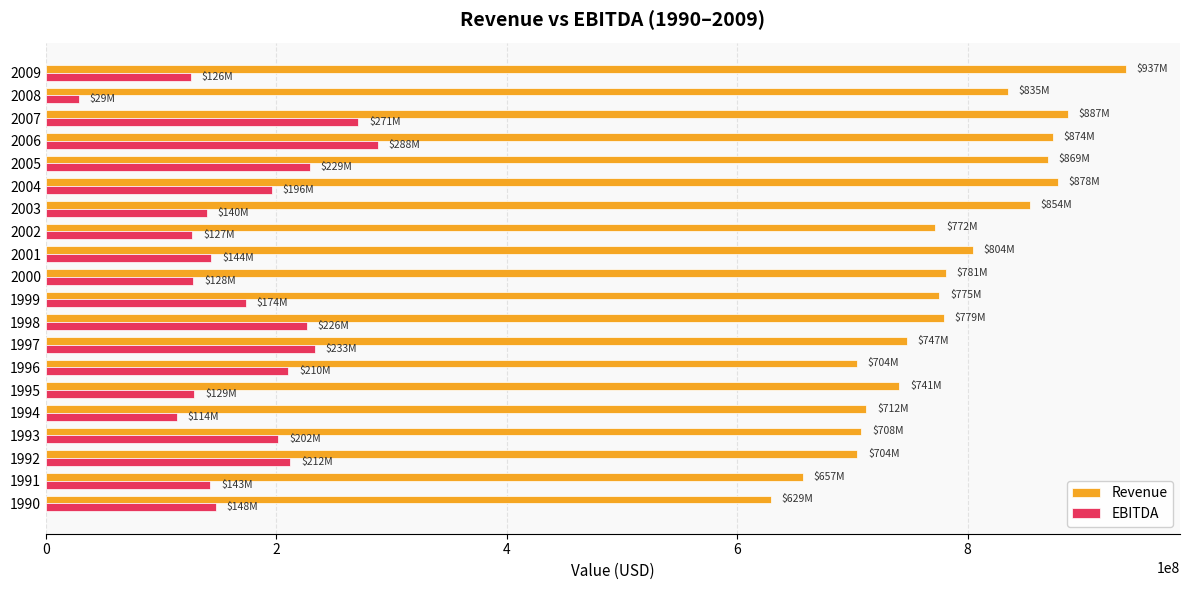

How many series are shown in this chart?

2